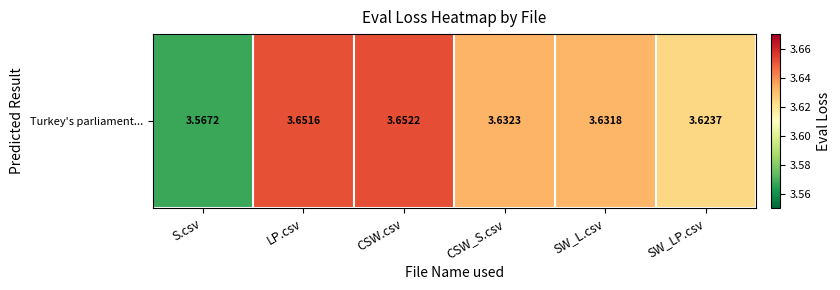

Between SW_L.csv and LP.csv, which is larger?

LP.csv